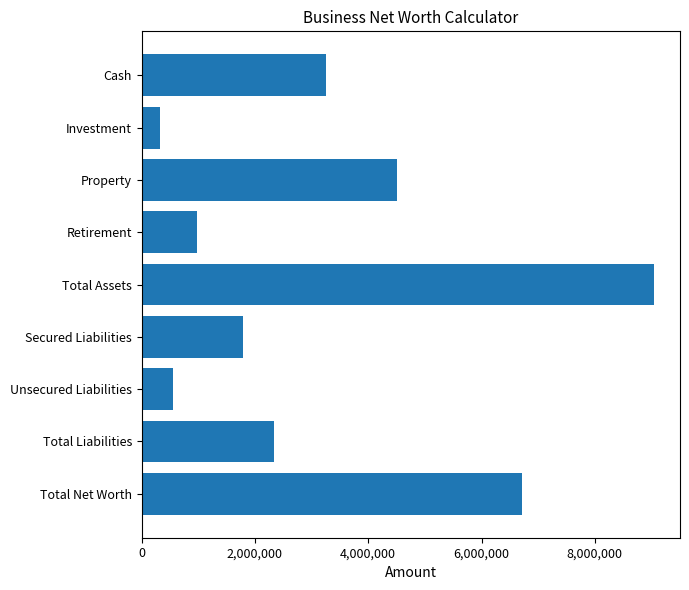

What is the greatest value displayed?

9052500